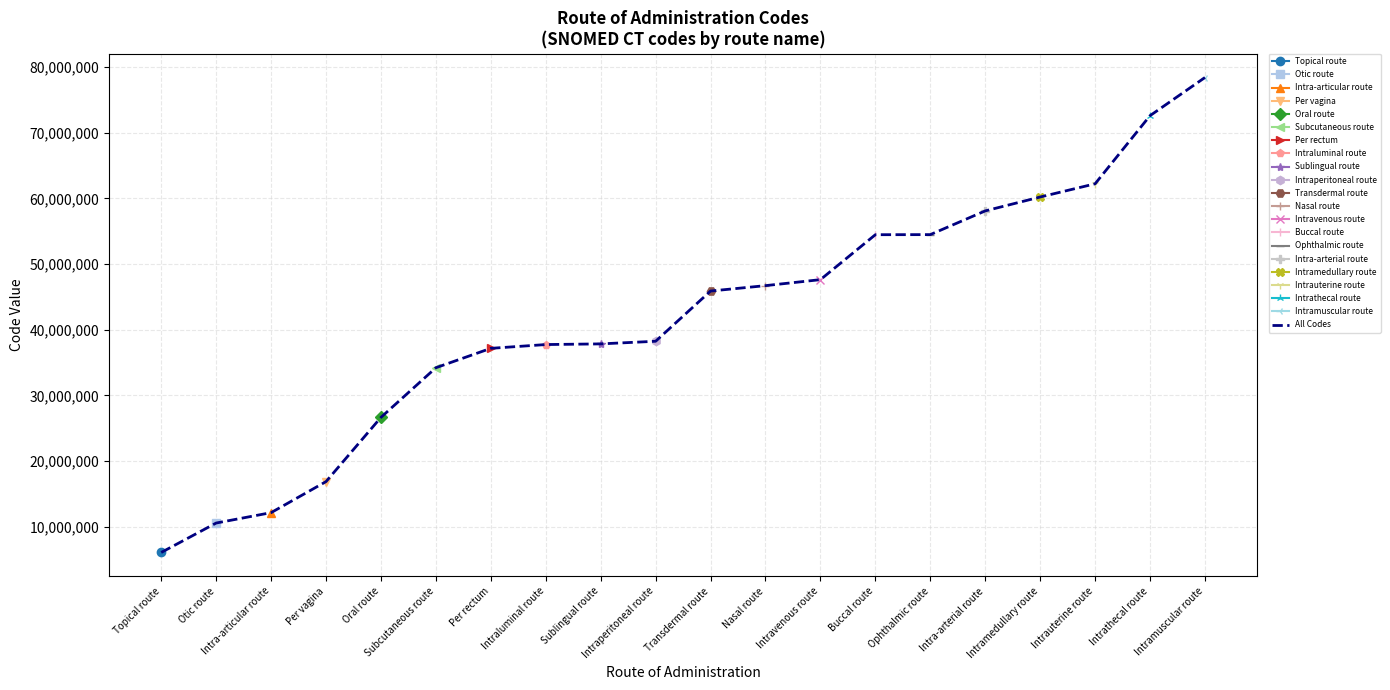

Approximately how many times larger is the value at Per rectum compared to Intraperitoneal route?

1.0